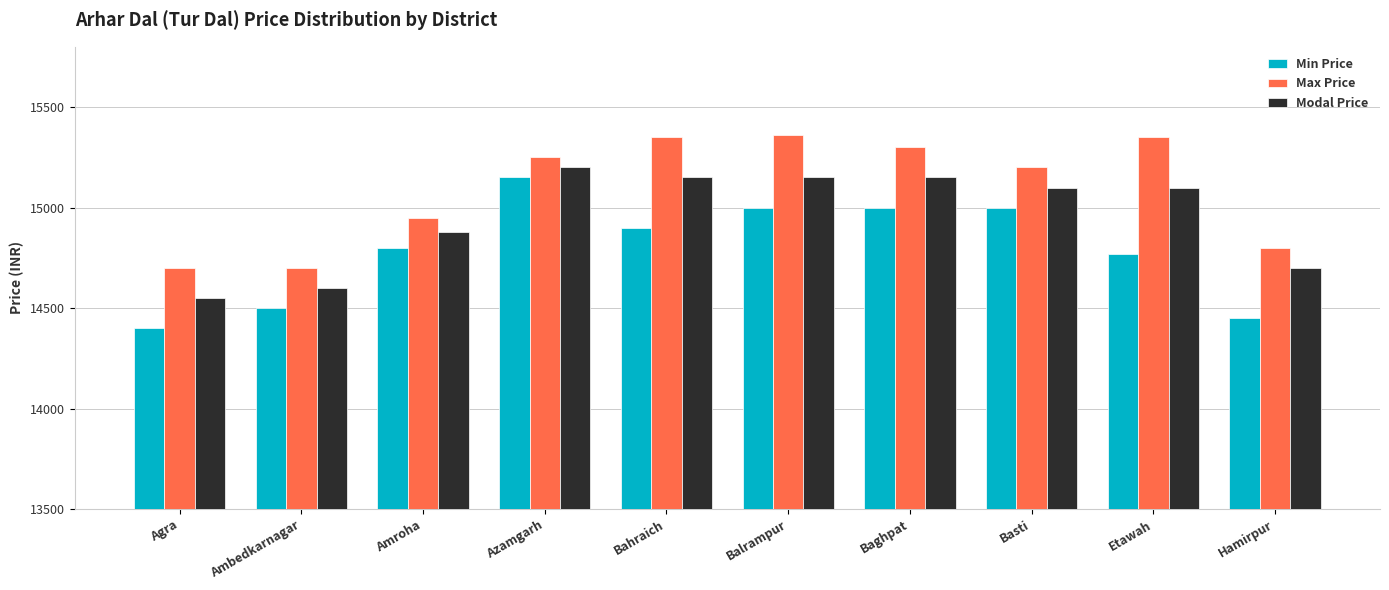

What position from the right is Azamgarh?

7